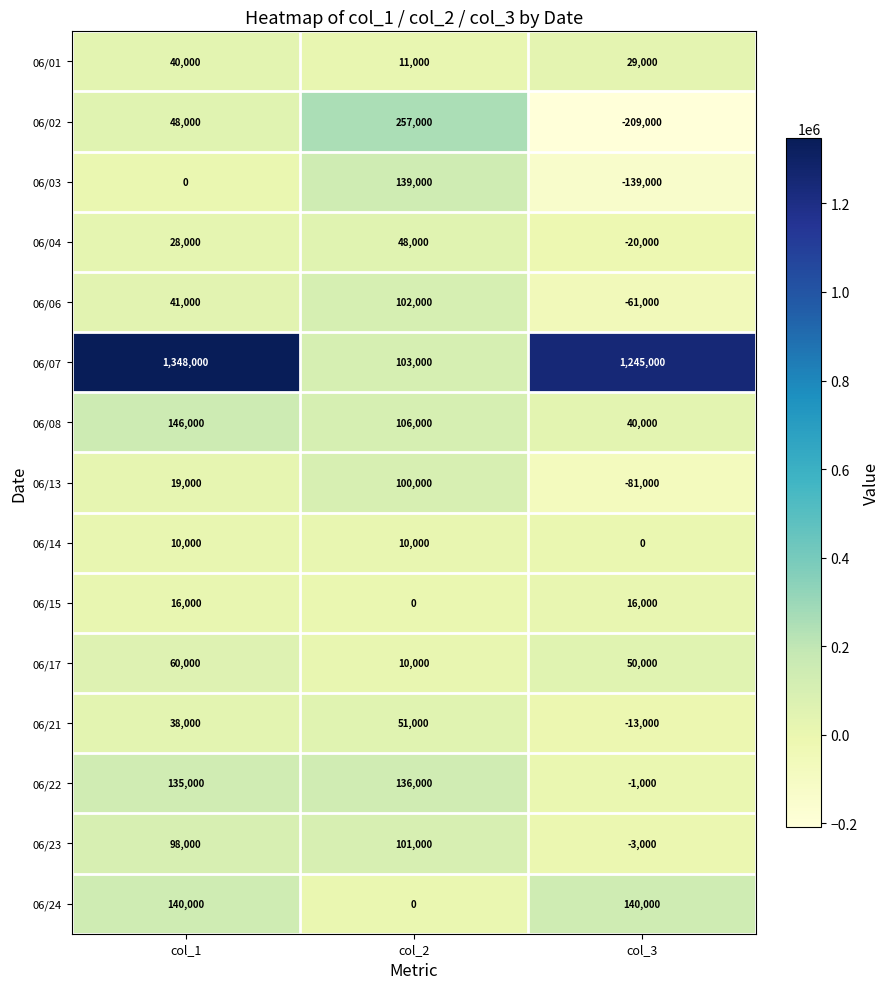

What is the difference between the 06/04 values at col_2 and col_1?

20000